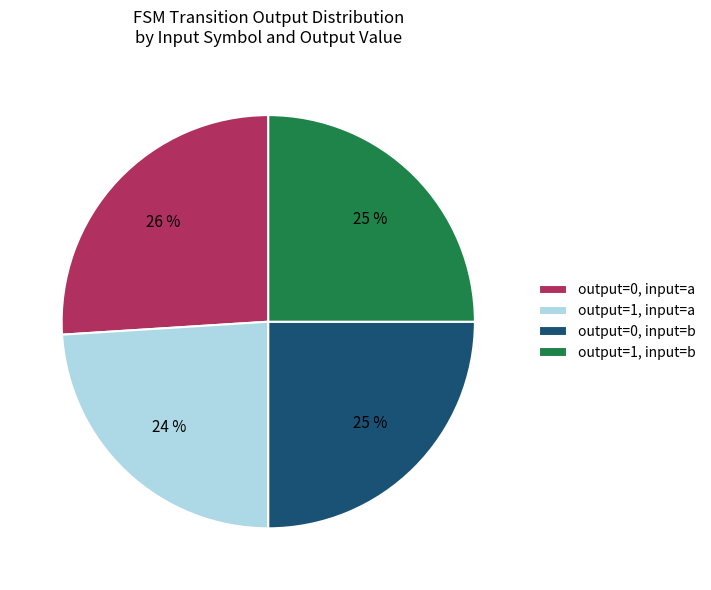

What percentage is the output=1, input=a slice, to the nearest percent?

24%